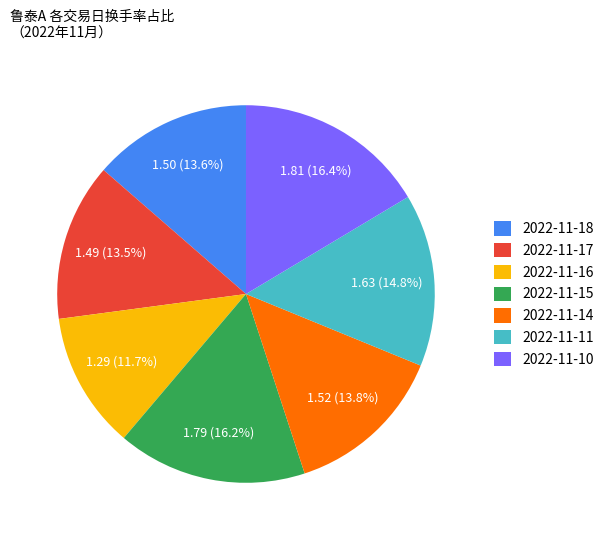

The 2022-11-18 slice represents 22% of the pie. True or false?

False